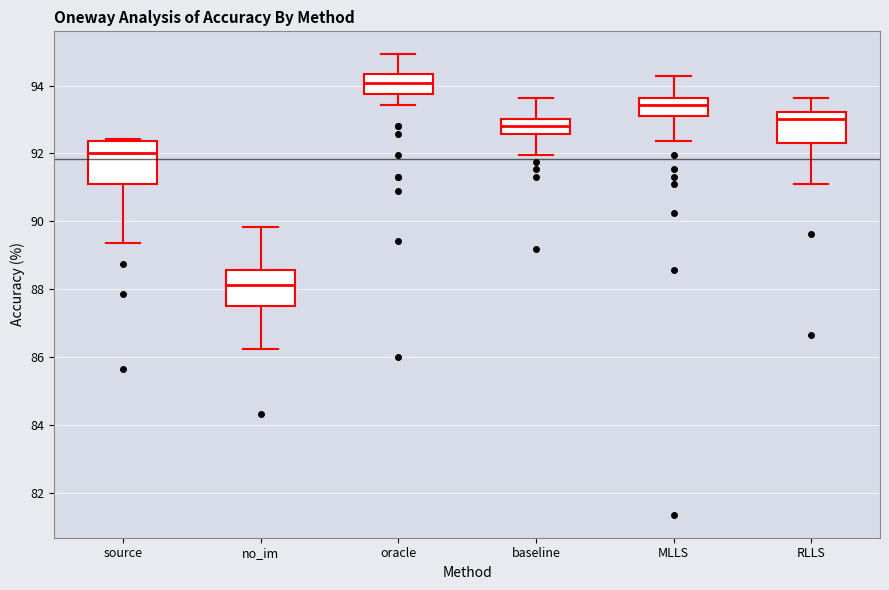

Where does the lower whisker of the box for no_im end on the y-axis? The values are not printed on the chart, so give them approximately, as read against the axis.

86.2